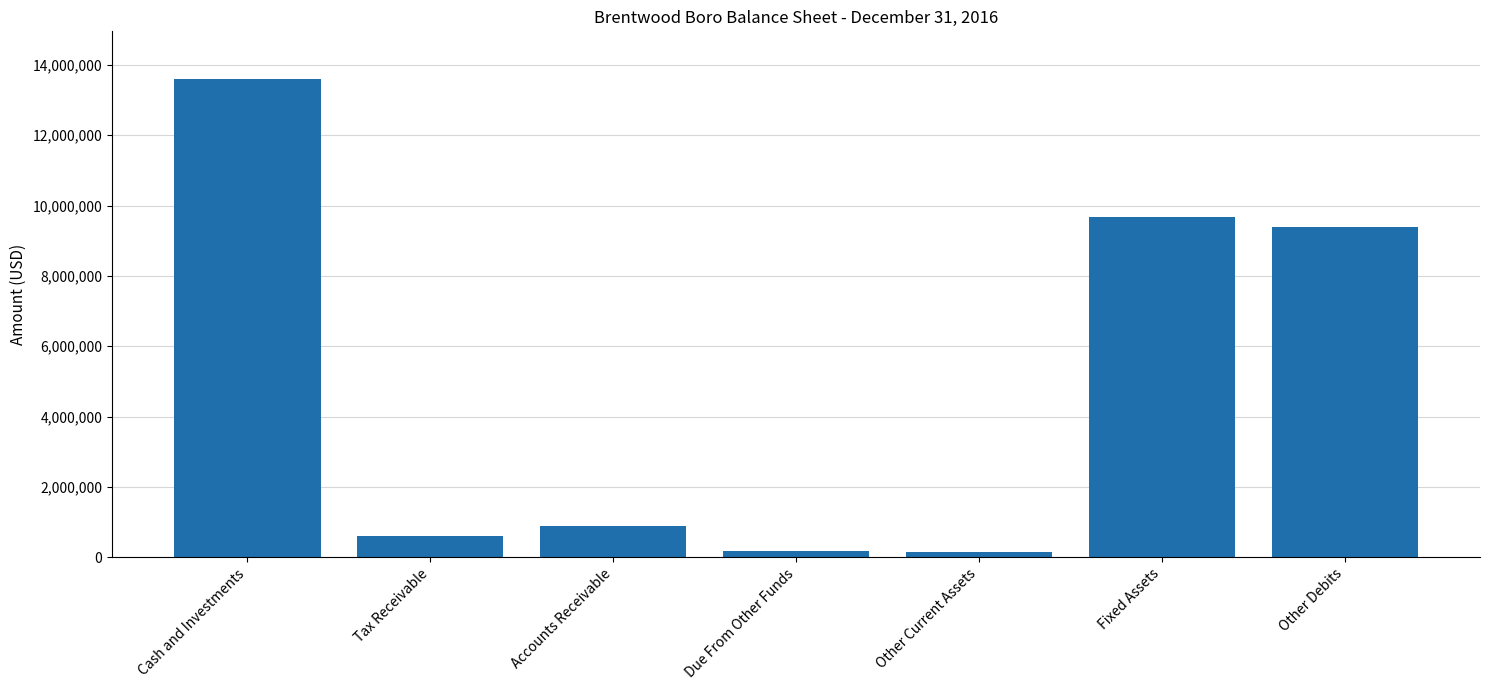

The chart shows a value of 9395083 at Other Debits. True or false?

True